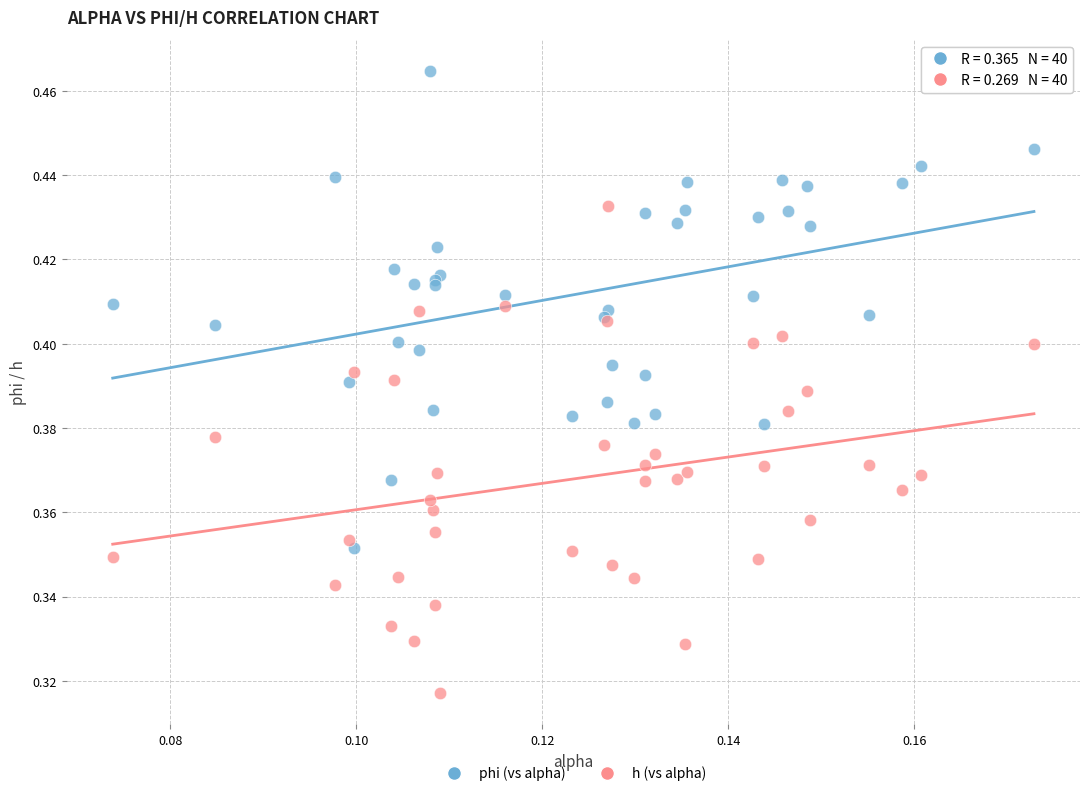

Which series contains the lowest Y value?

h (vs alpha)